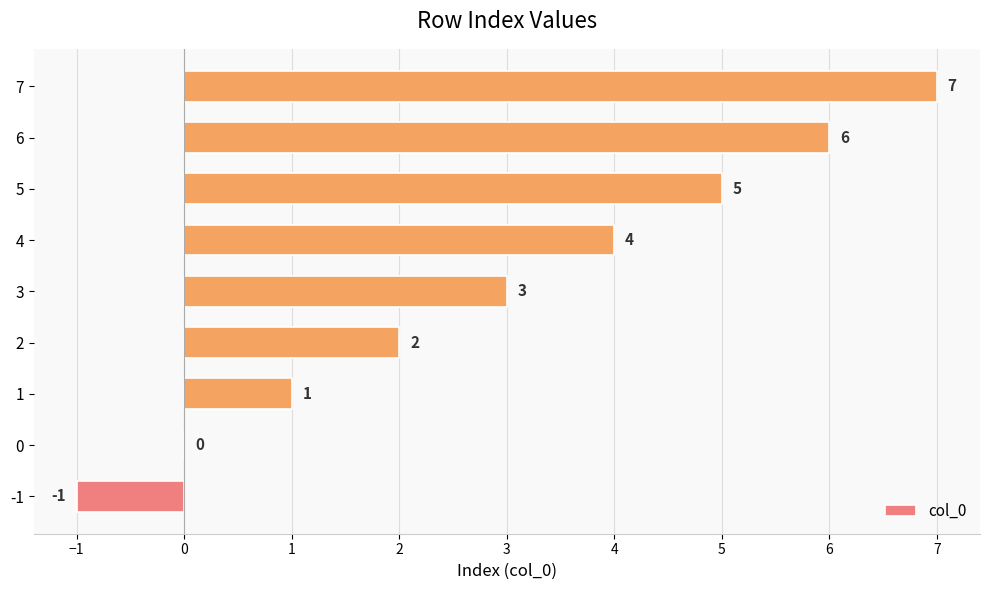

What value does the data have at 5?

5